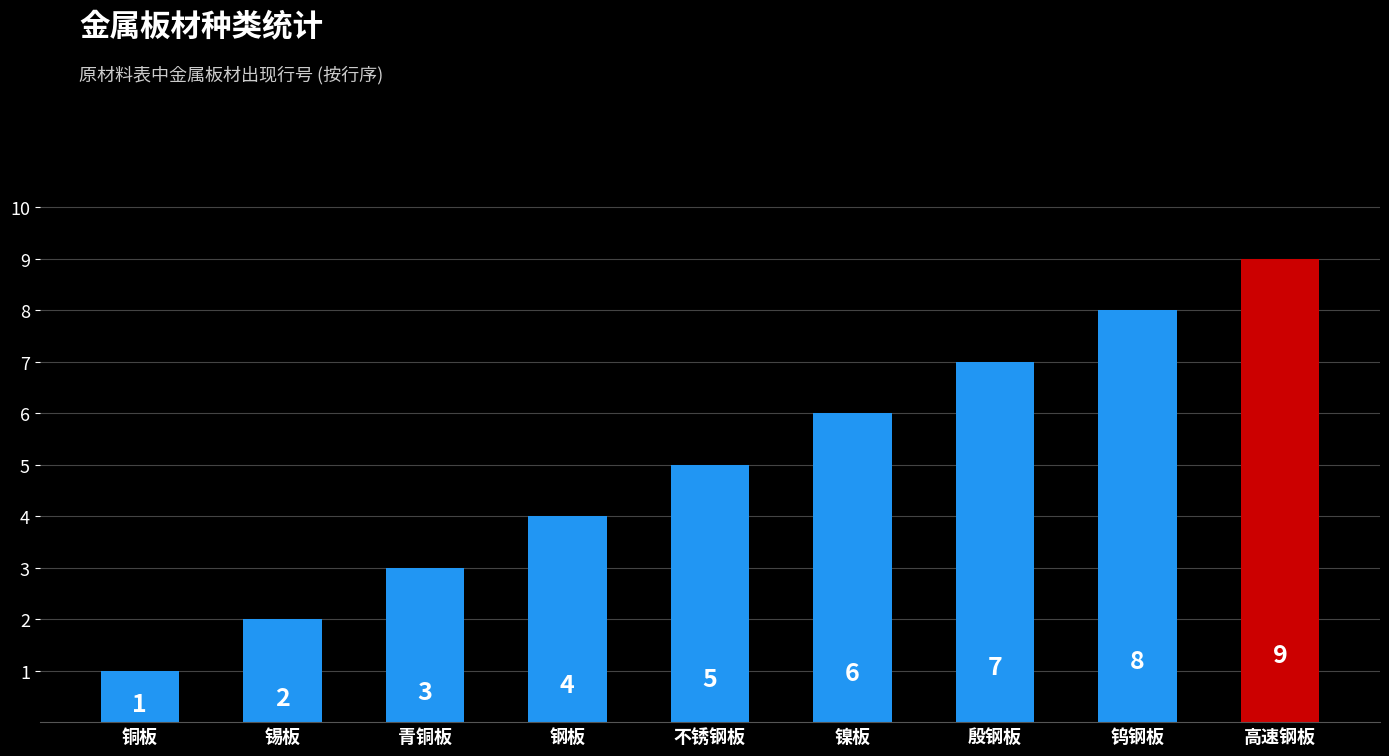

Reading right to left, what are all the values shown in this chart?

9	8	7	6	5	4	3	2	1